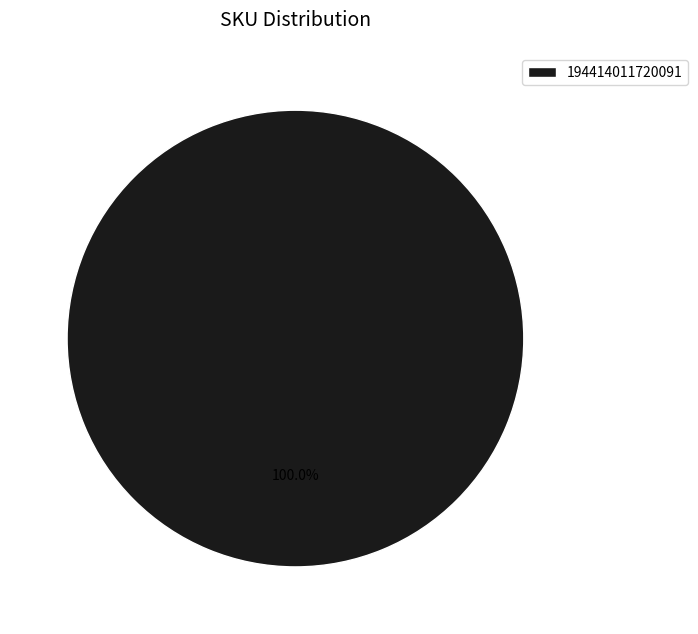

What percentage is the 194414011720091 slice, to the nearest percent?

100%